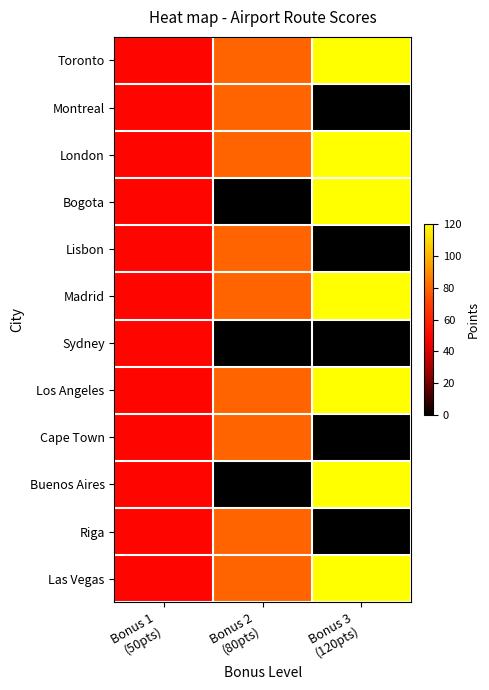

Which series has the largest total across all categories?

Toronto